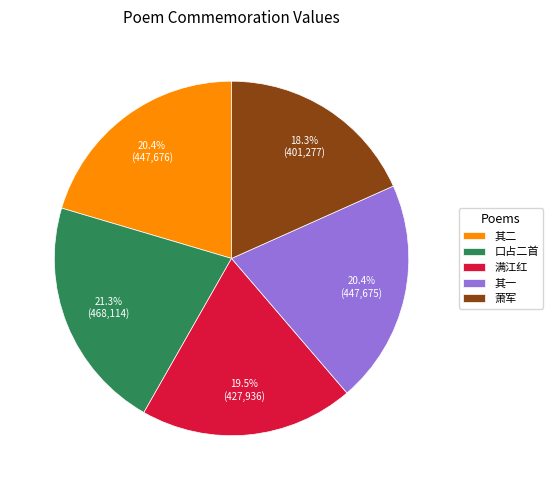

Is the sum of 其二 and 满江红 greater than half?

No